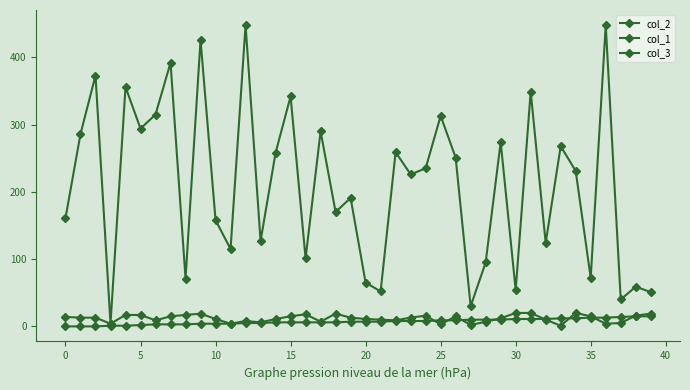

Does the chart have visible grid lines?

No